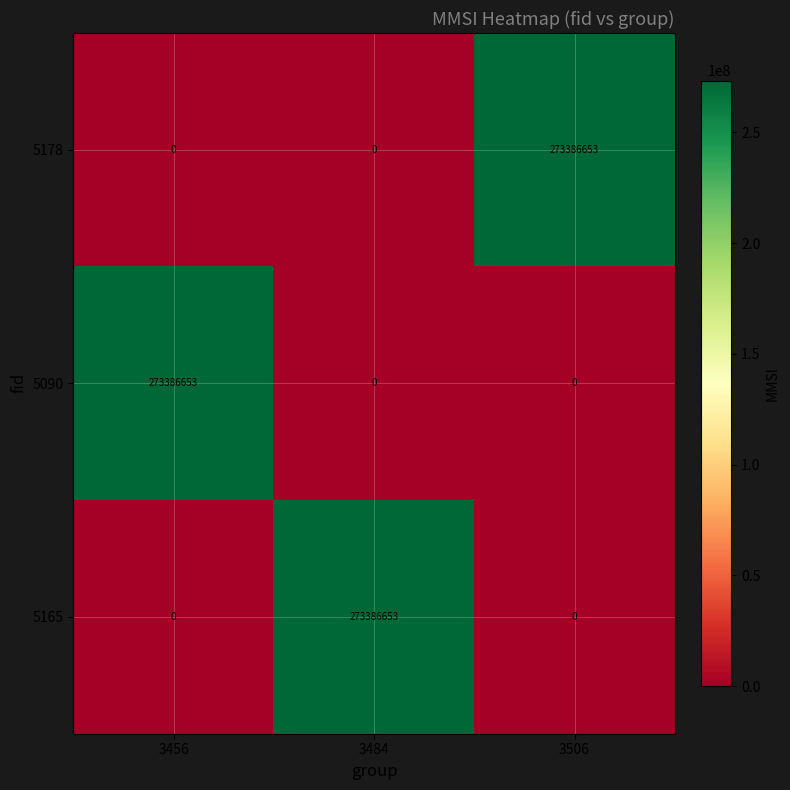

What is the total value across all series at 3506?

273386653